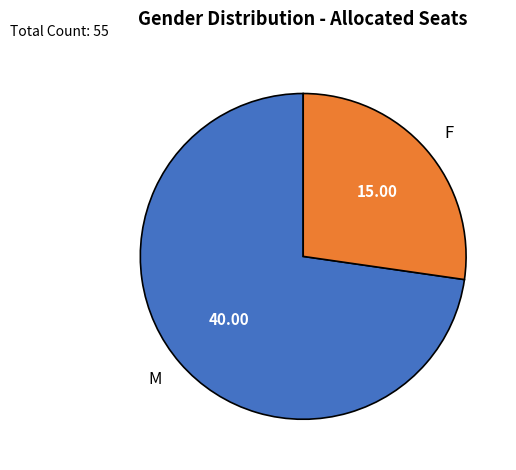

What is the ratio of the value at F to the value at M?

0.4